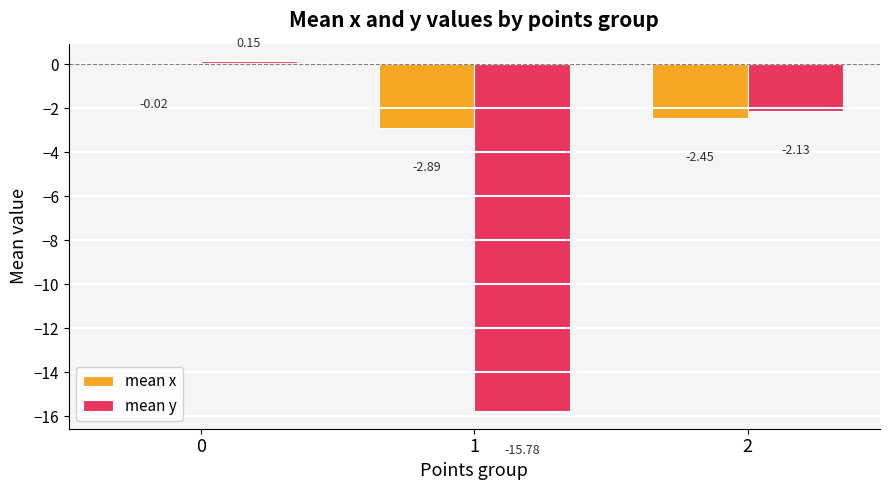

Which series changed the most between 0 and 1?

mean y